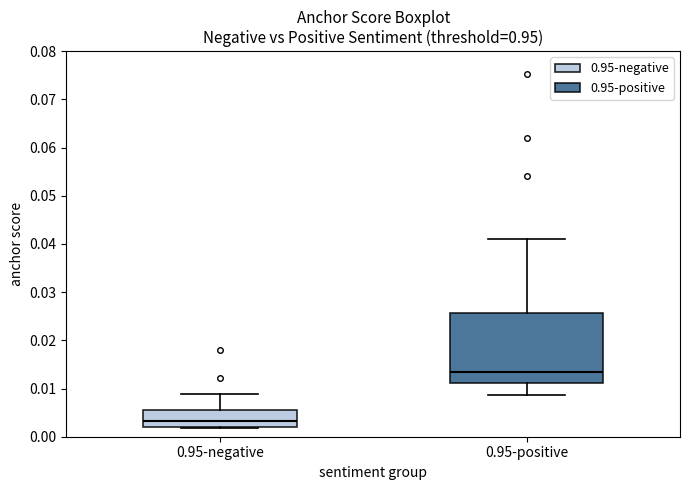

Which box's median line is the highest?

0.95-positive